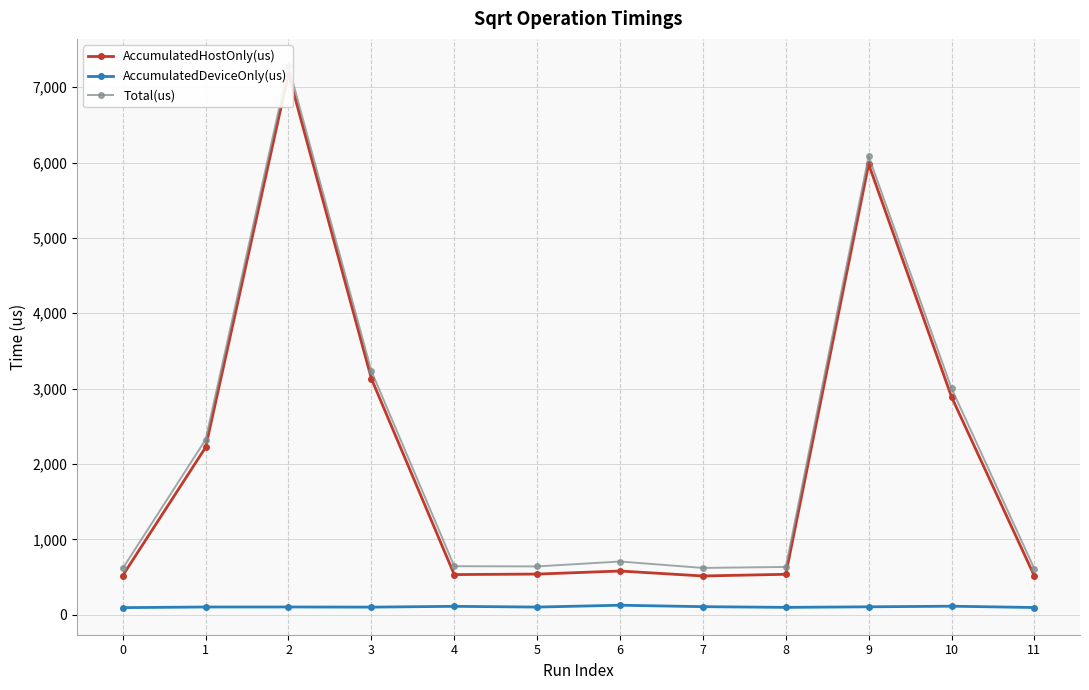

At which category does AccumulatedHostOnly(us) reach its first local peak?

2